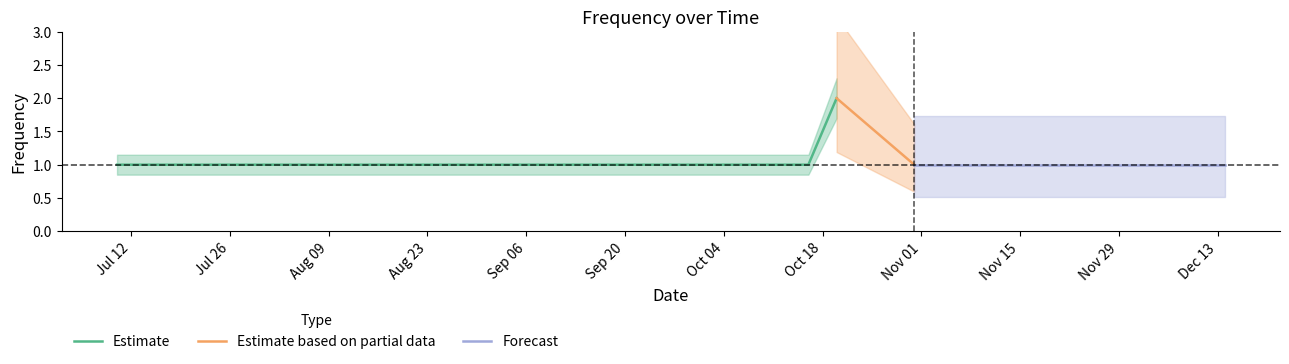

What is the approximate value at 2010-11-26?

1